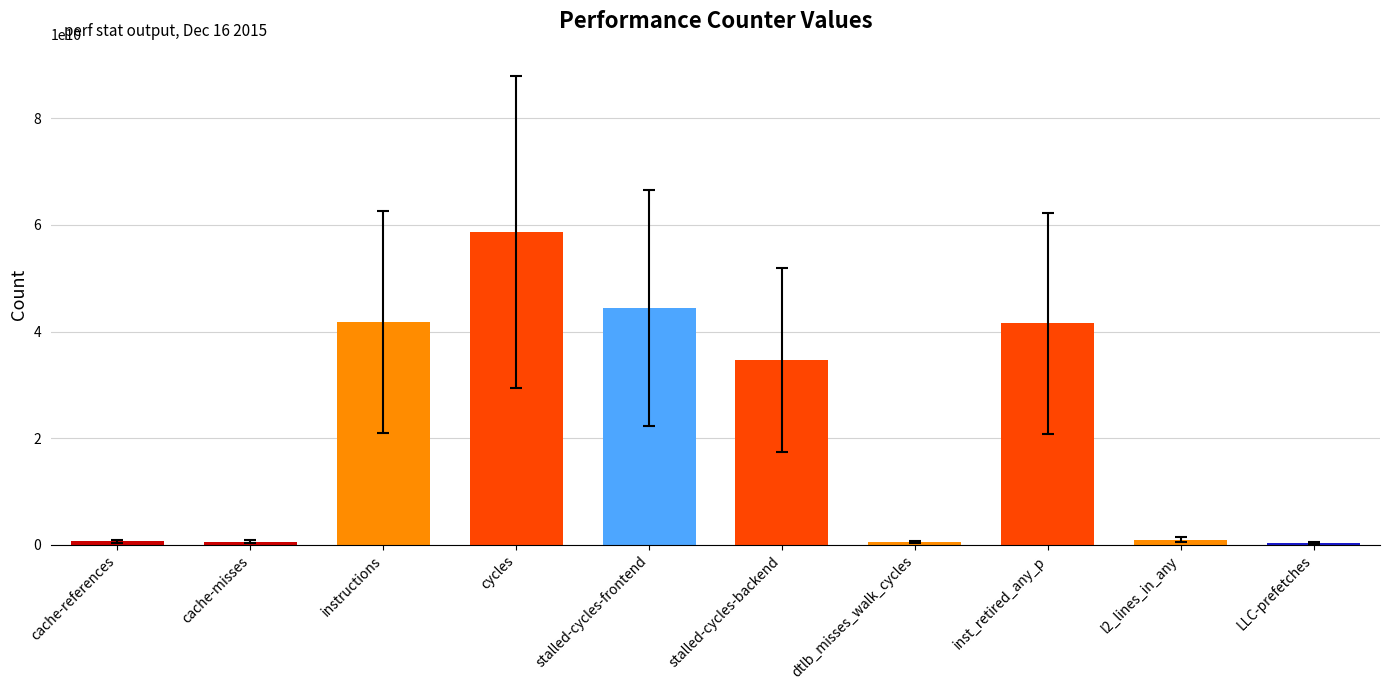

How many data points are less than 34600812124?

5